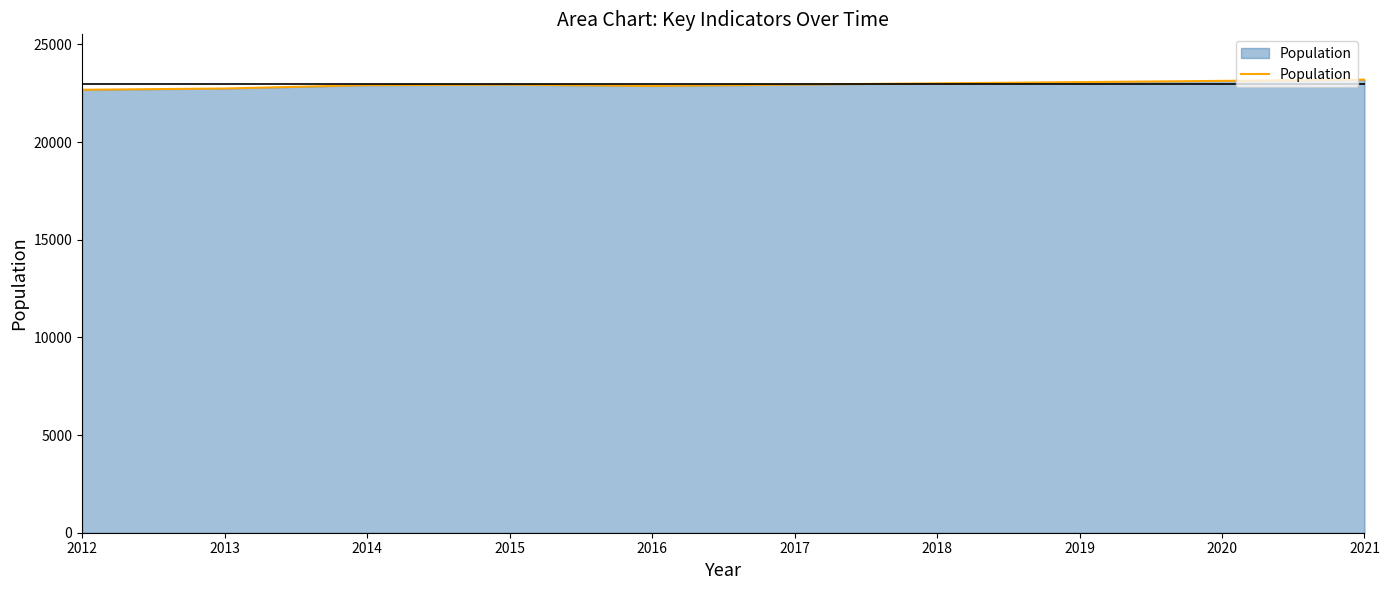

How many lines are shown in the chart?

1